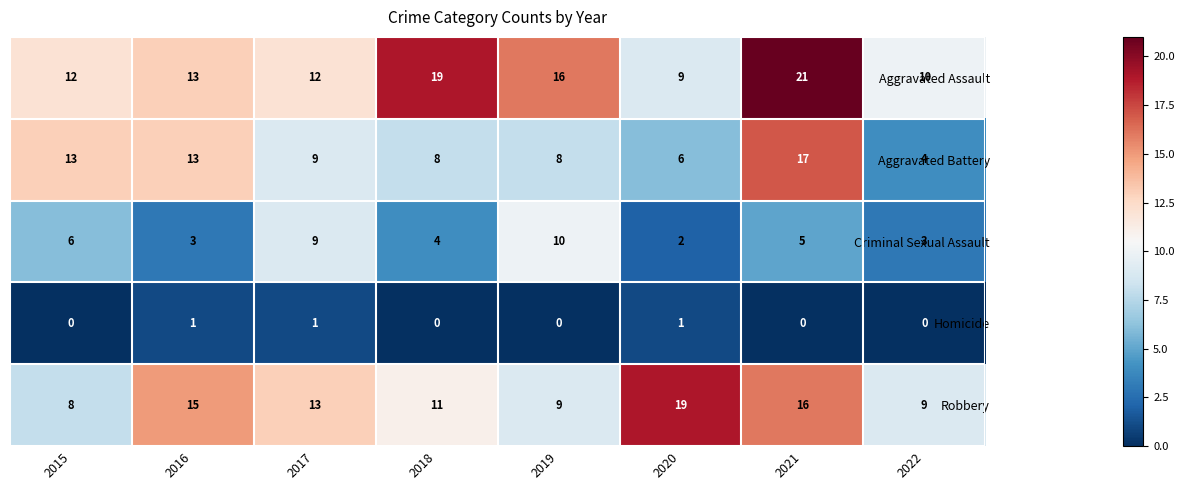

What value does the Aggravated Battery series have at 2015?

13